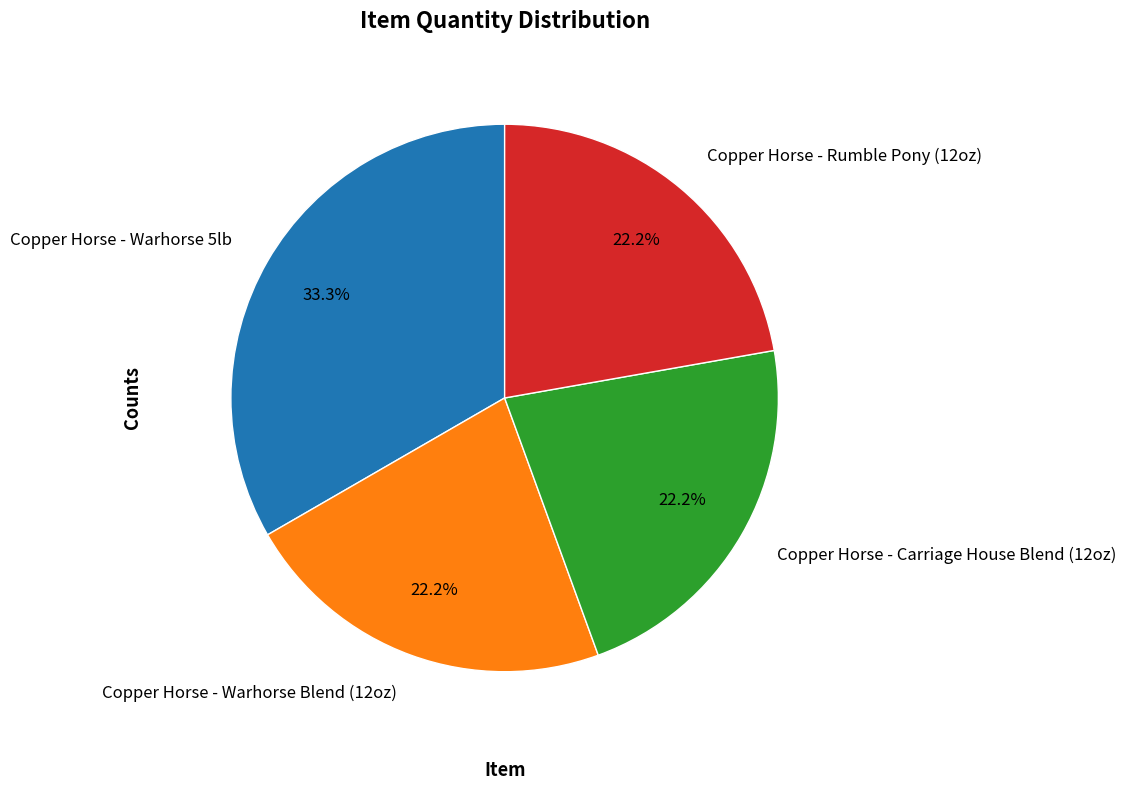

To the nearest percent, what is the combined percentage of Copper Horse - Warhorse 5lb and Copper Horse - Rumble Pony (12oz)?

56%